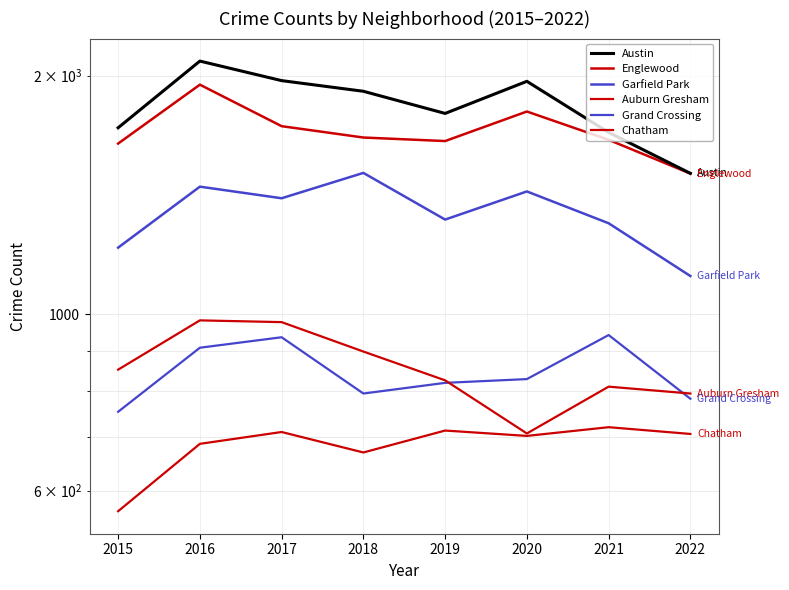

At which category does Englewood reach its first local peak?

2016